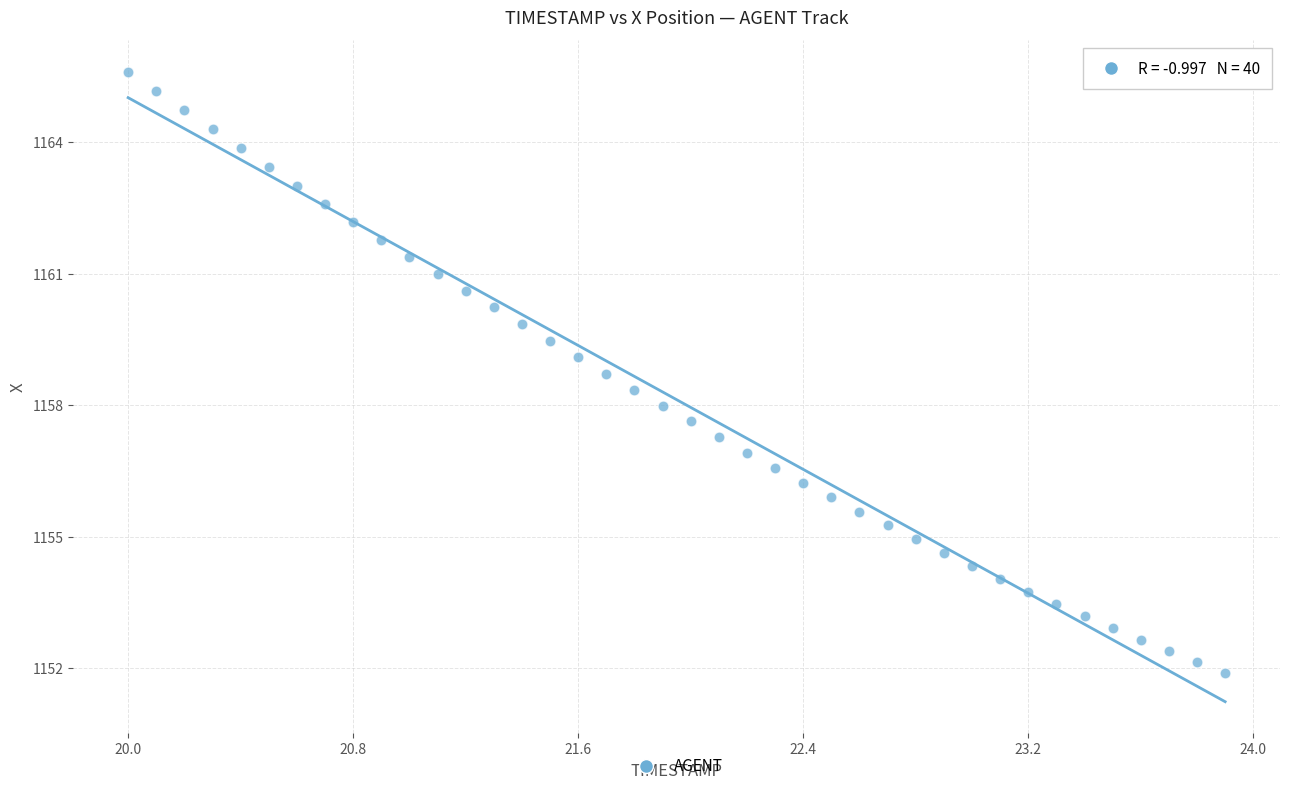

What is the range of X values (max minus min)?

3.9